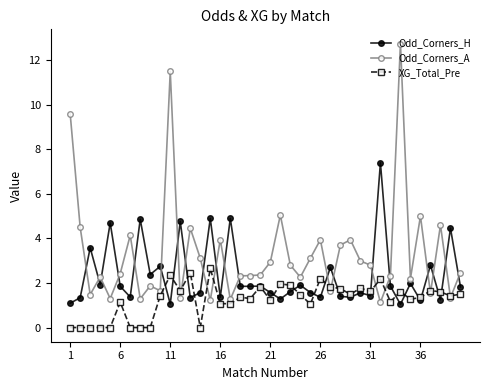

What are all the series names shown in the legend?

Odd_Corners_H, Odd_Corners_A, XG_Total_Pre